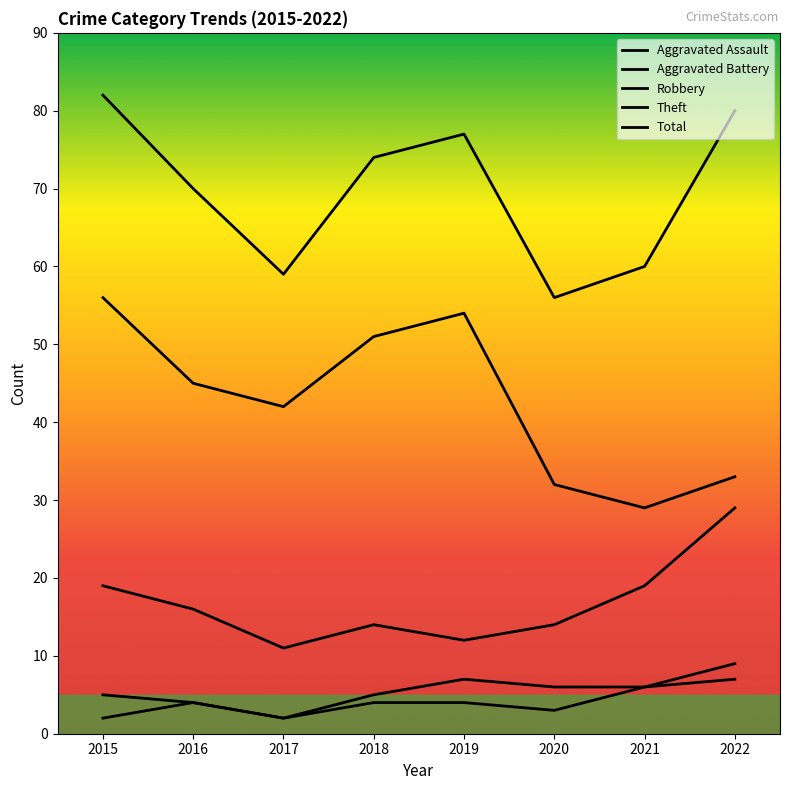

Is this an area chart (filled region under the line)?

No